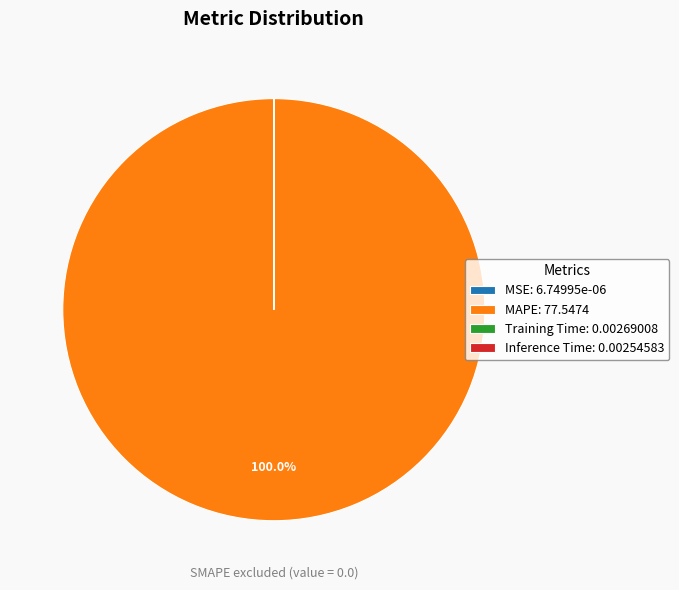

Is there a majority slice in this chart?

Yes